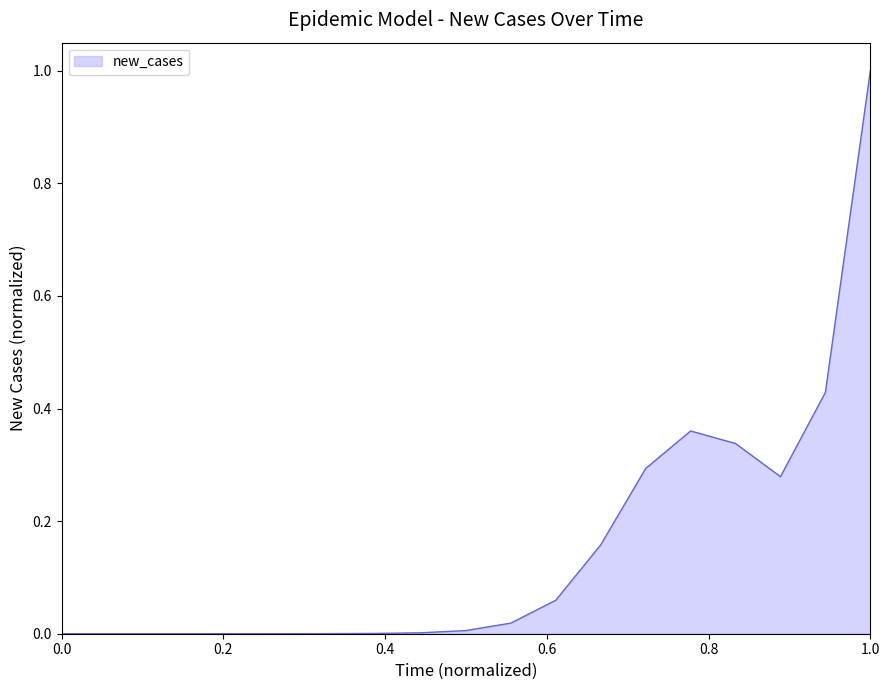

What is the maximum value shown in the chart?

1.0